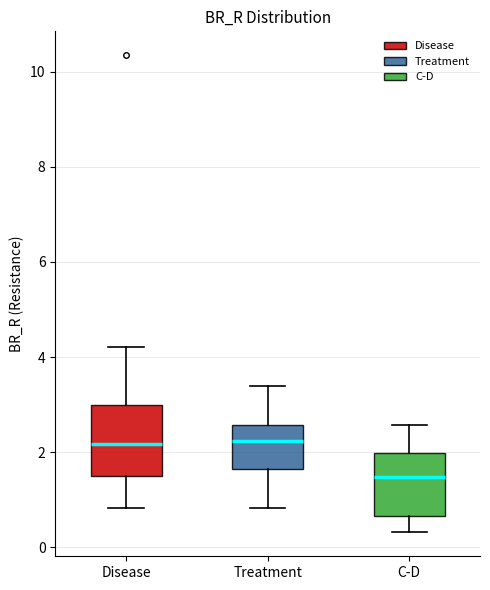

Reading left to right, transcribe this box plot: for each box, give where its median line is, the range the box spans, and where its two whiskers end, as read against the y-axis. The values are not printed on the chart, so give them approximately, as read against the axis.

Disease: median 2.2, box 1.4 to 3.0, whiskers 0.8 to 4.2
Treatment: median 2.2, box 1.6 to 2.6, whiskers 0.8 to 3.4
C-D: median 1.4, box 0.6 to 2.0, whiskers 0.4 to 2.6